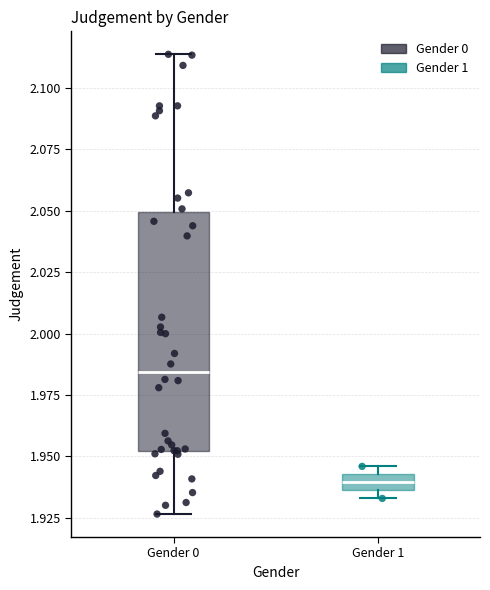

Where does the upper whisker of the box for Gender 0 end on the y-axis? The values are not printed on the chart, so give them approximately, as read against the axis.

2.115